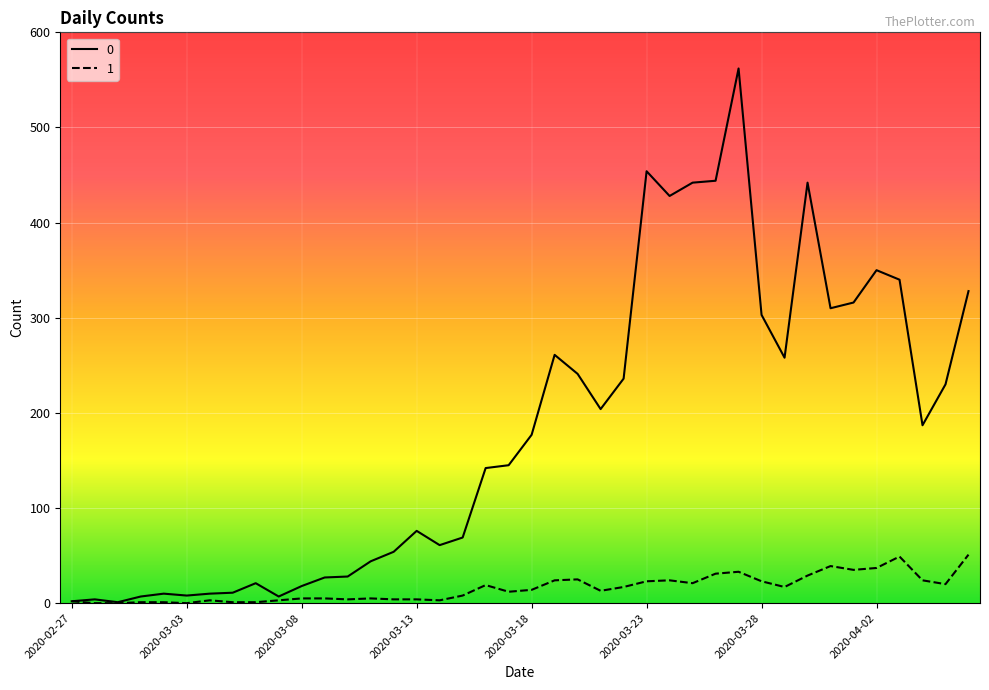

What is the maximum value shown in the chart?

562